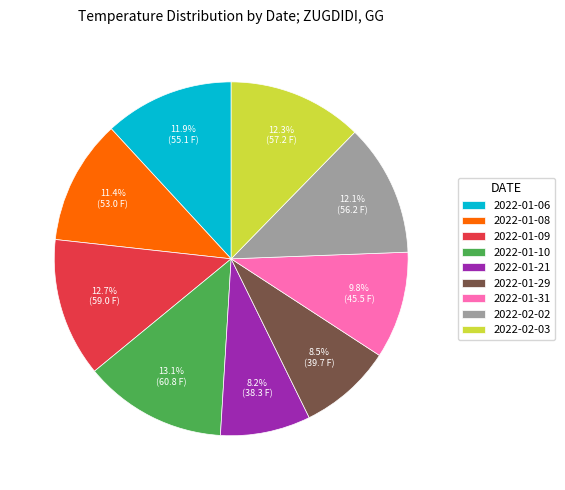

What is the ratio of the value at 2022-01-21 to the value at 2022-02-02?

0.7